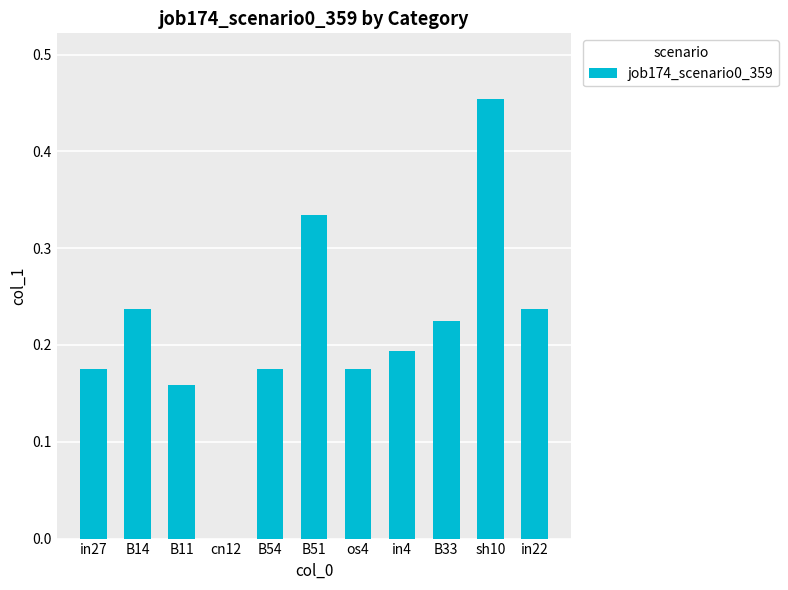

The chart shows a value of 0.0 at cn12. True or false?

True